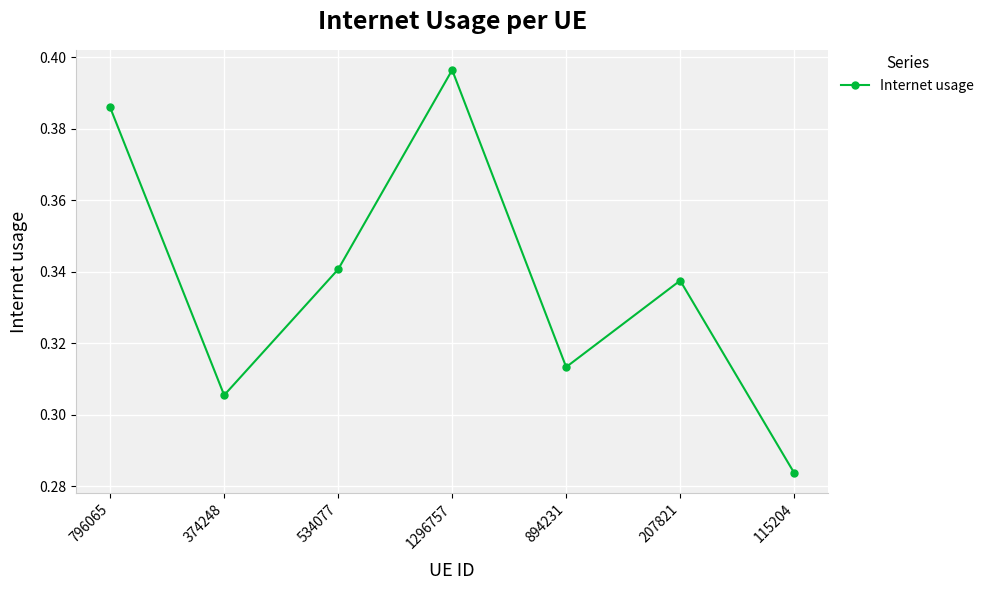

List the labels in order of value, smallest first.

115204, 374248, 894231, 207821, 534077, 796065, 1296757